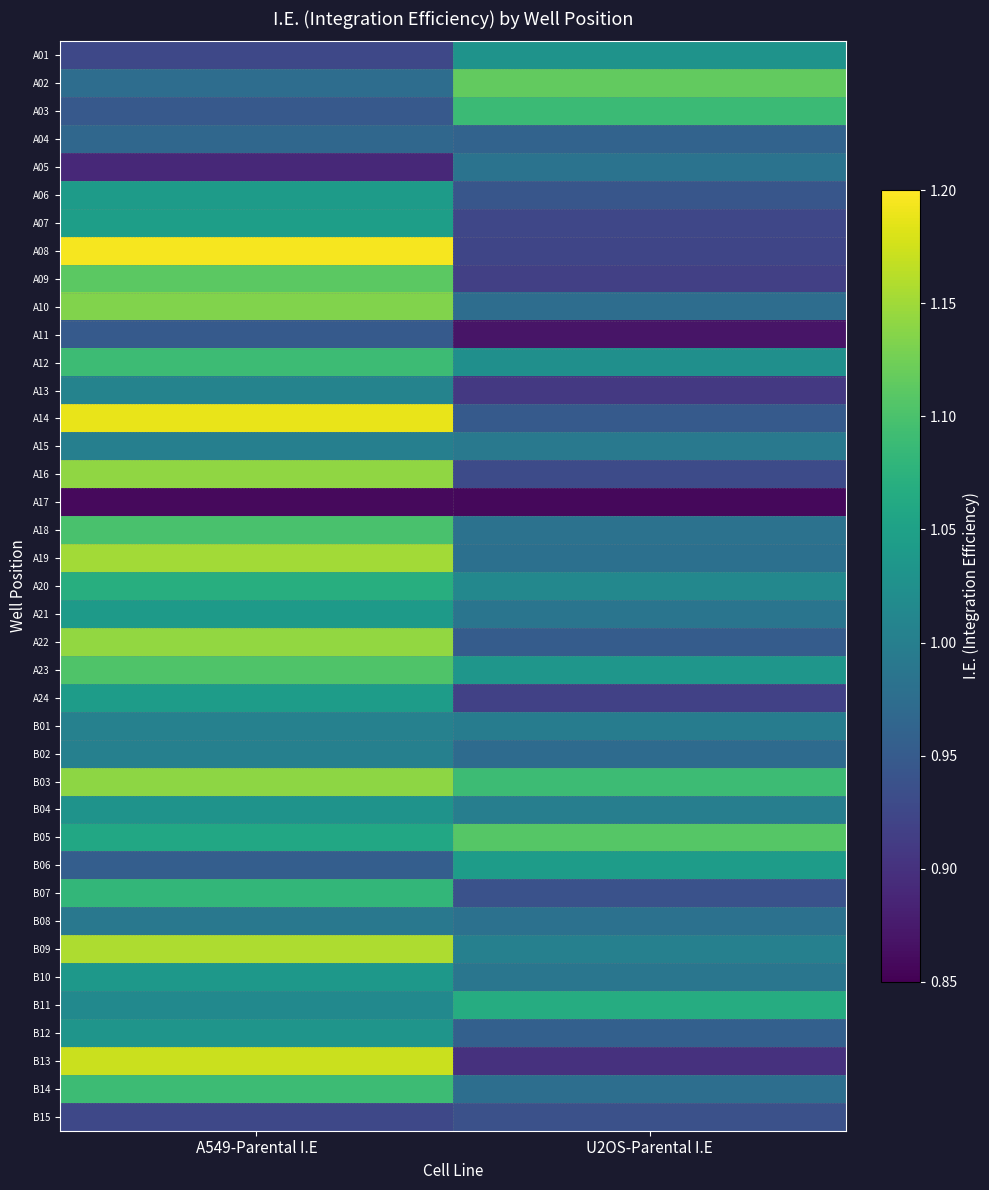

Rank the series at U2OS-Parental I.E from highest to lowest value.

A02, B05, B03, A03, B11, B06, A23, A01, A12, A20, B09, B04, B01, A15, B10, A21, A05, A18, B08, A19, B14, A10, B02, A04, B12, A22, A14, A06, B07, B15, A16, A07, A08, A24, A09, A13, B13, A11, A17